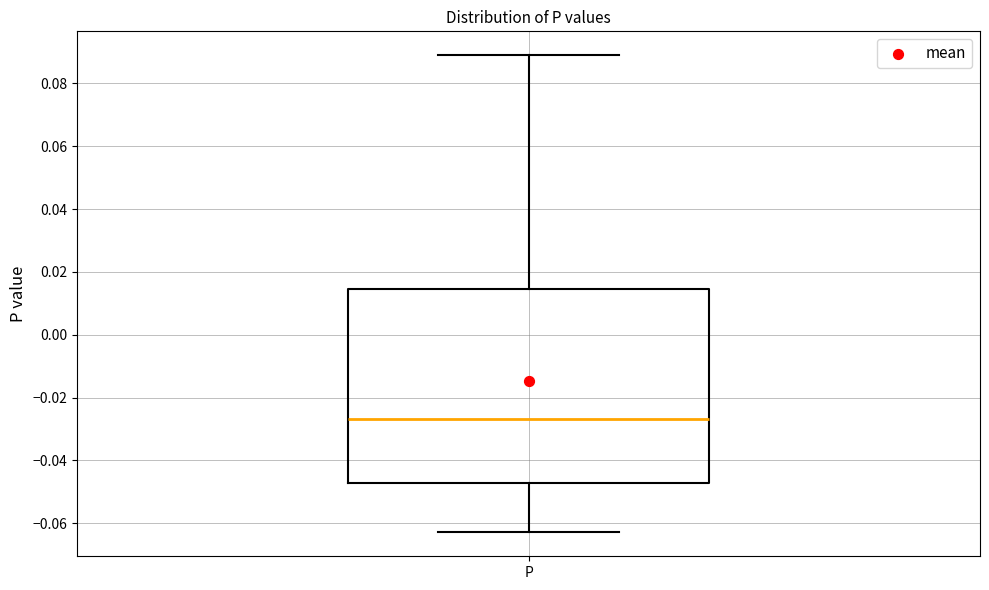

Transcribe this box plot: give where the median line is, the range the box spans, and where the two whiskers end, as read against the y-axis. The values are not printed on the chart, so give them approximately, as read against the axis.

median -0.026, box -0.048 to 0.014, whiskers -0.062 to 0.088